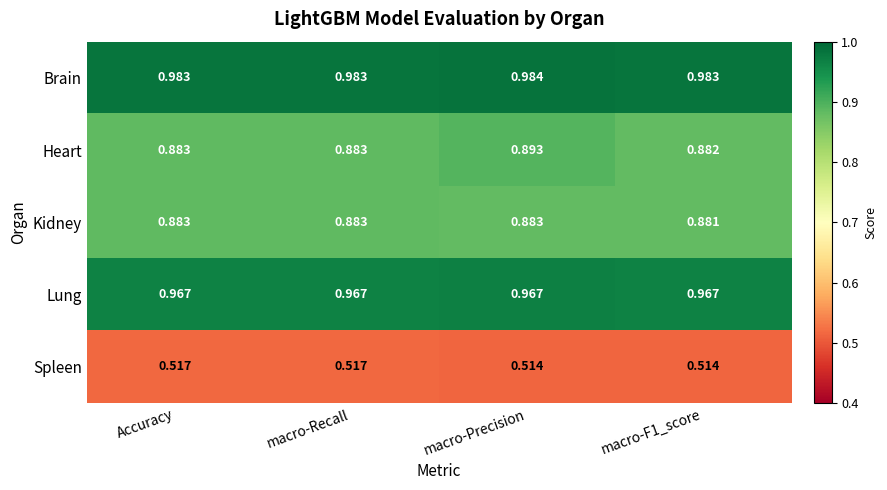

At how many categories does at least one series exceed 0?

4